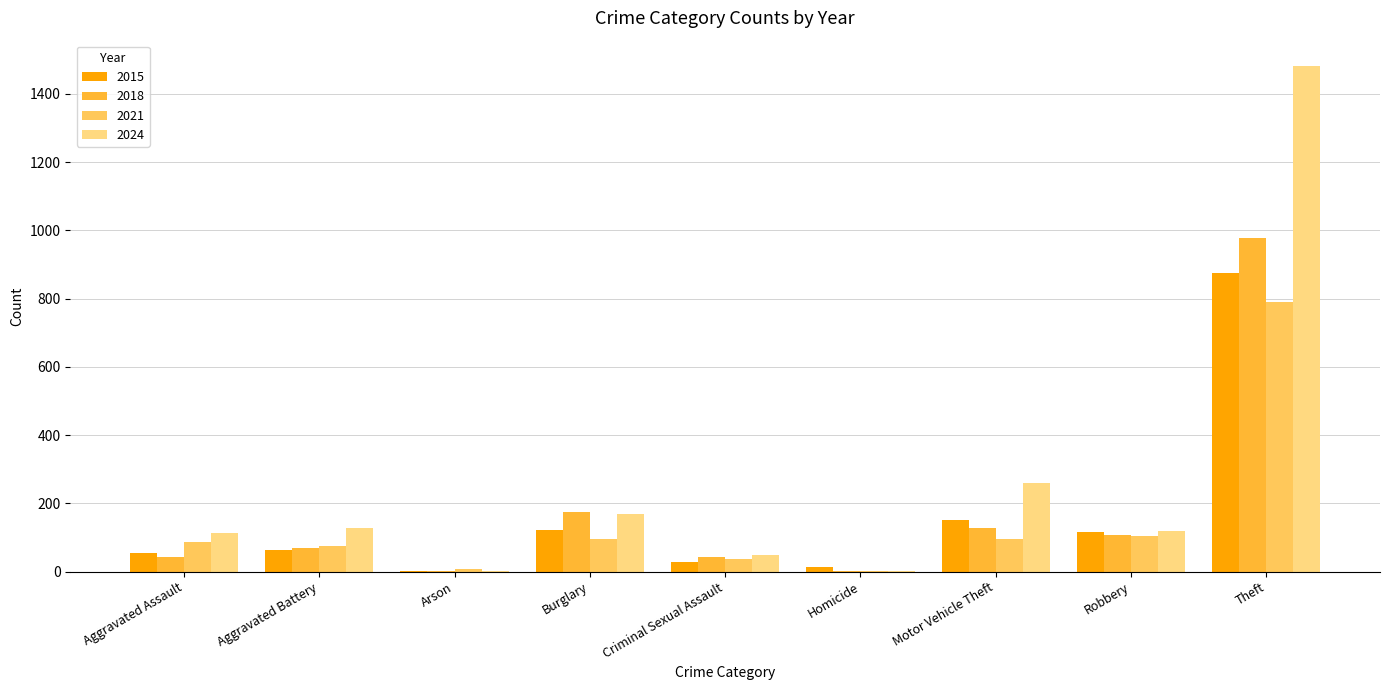

What is the maximum value for 2015?

874